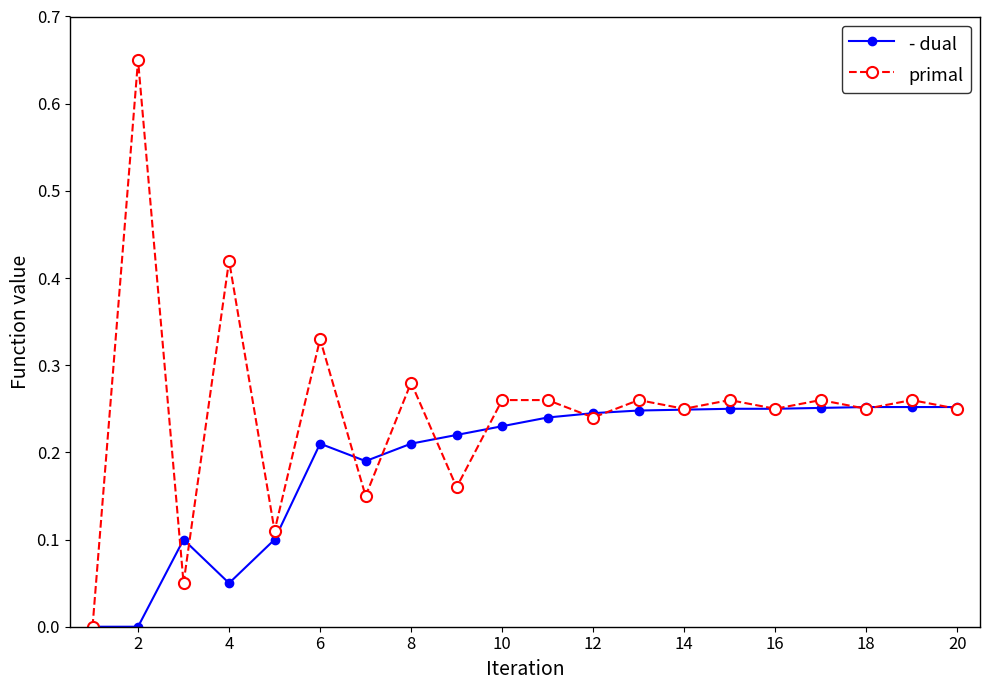

List the series in order of their overall mean, highest first.

primal, - dual